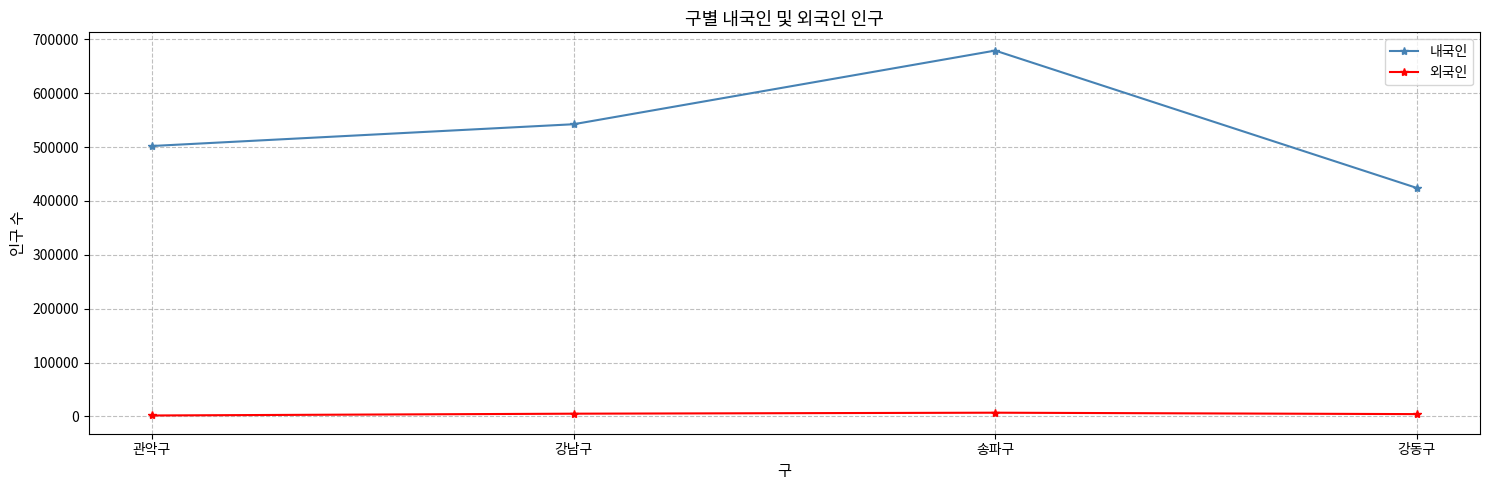

What is the difference between the maximum and minimum values in the 외국인 series?

5159